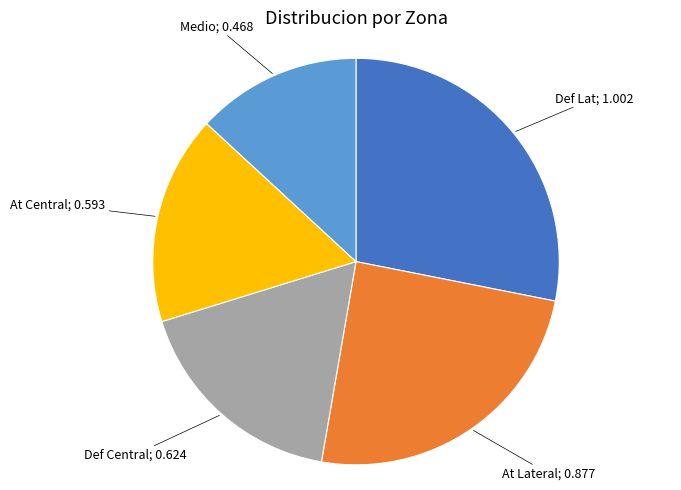

Does any single category account for the majority?

No